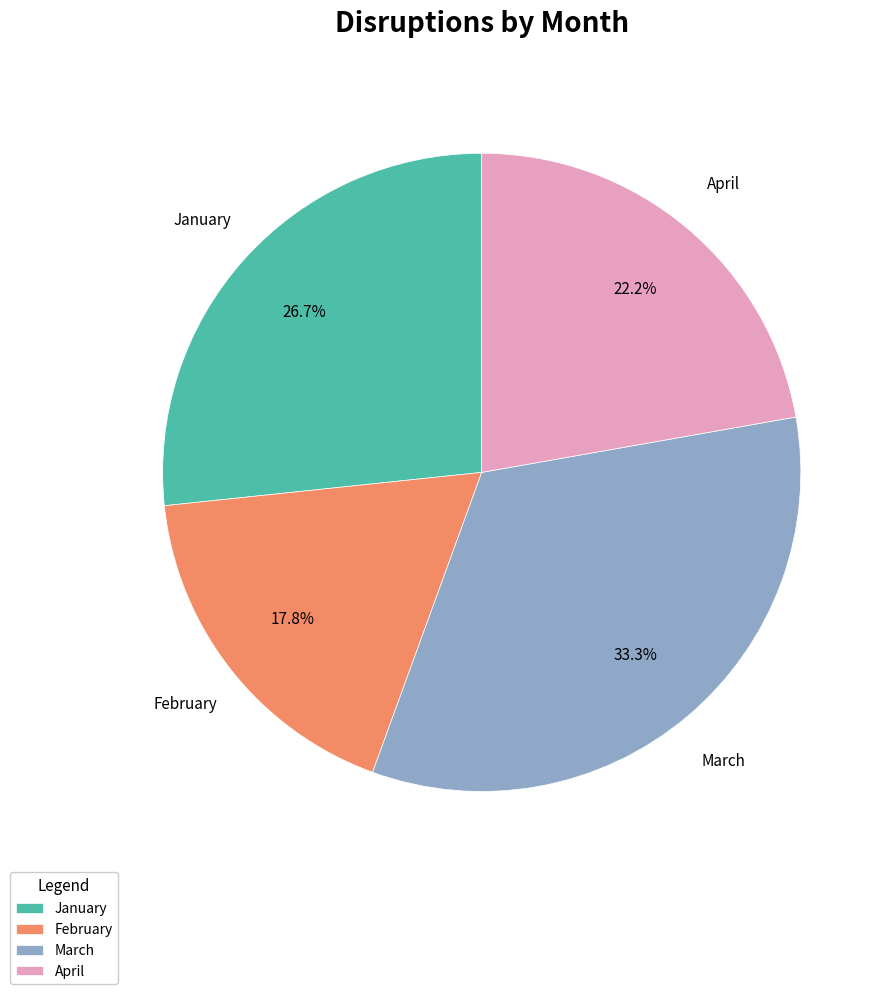

Do March and February together represent more than half of the pie?

Yes